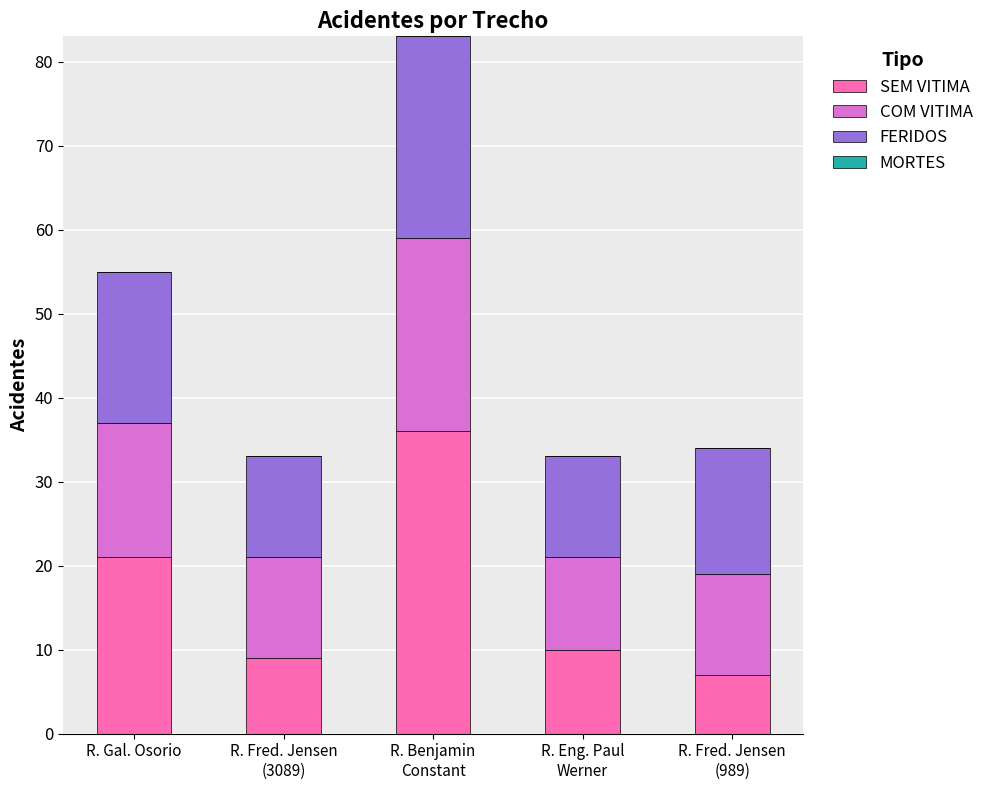

Where is SEM VITIMA nearest to the value 21?

R. Gal. Osorio